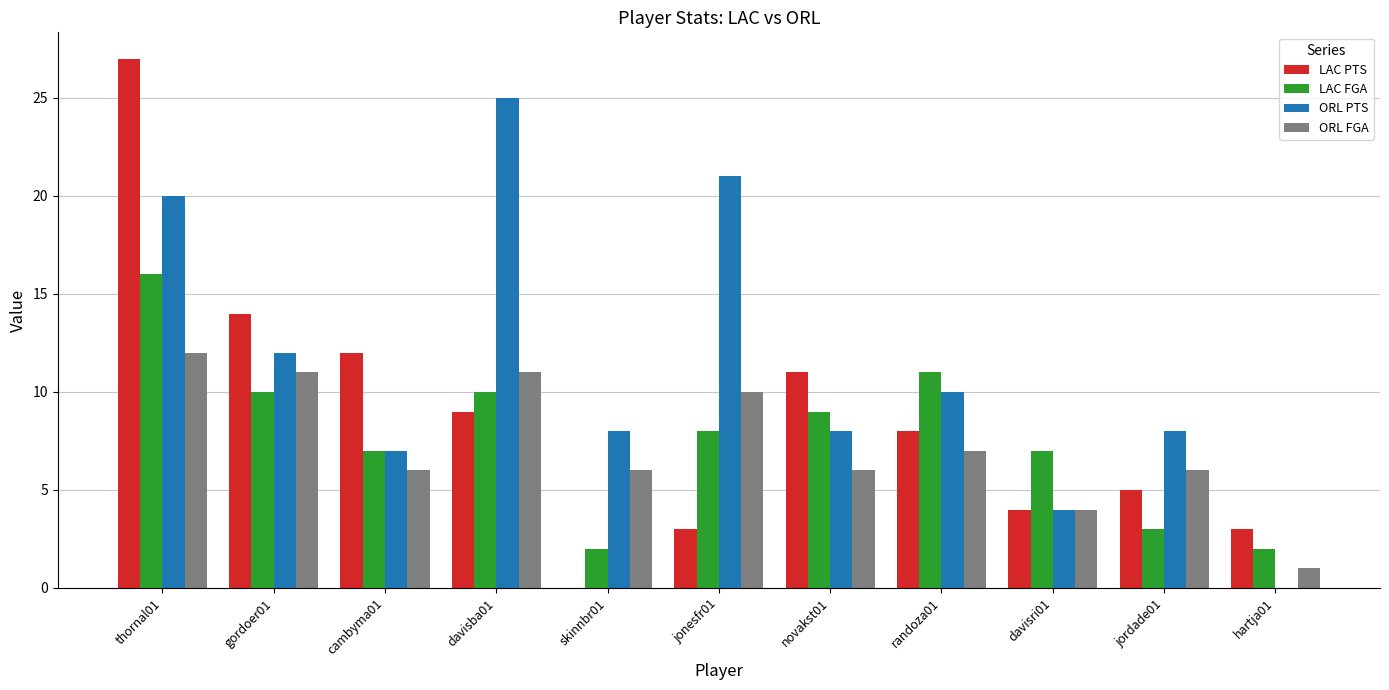

Is it true that ORL FGA equals 4 at davisri01?

True